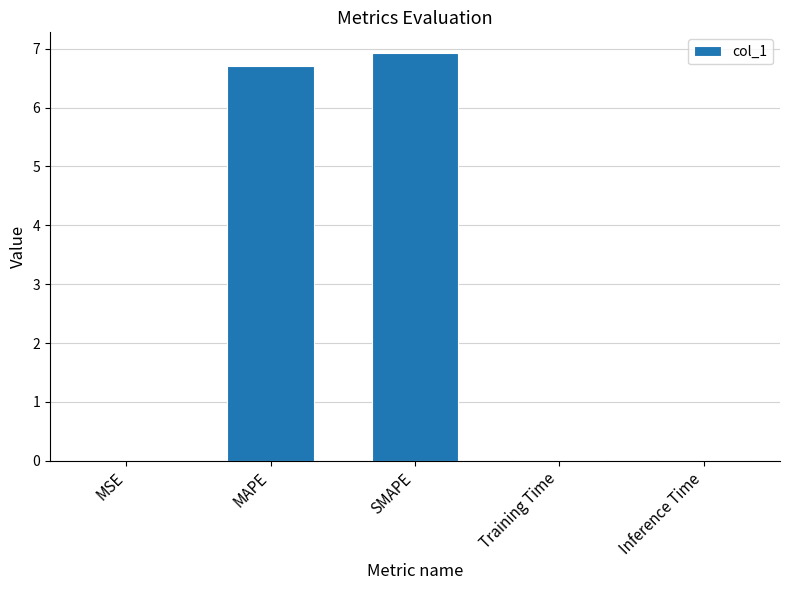

True or false: the data shows 0.0 at Inference Time.

True